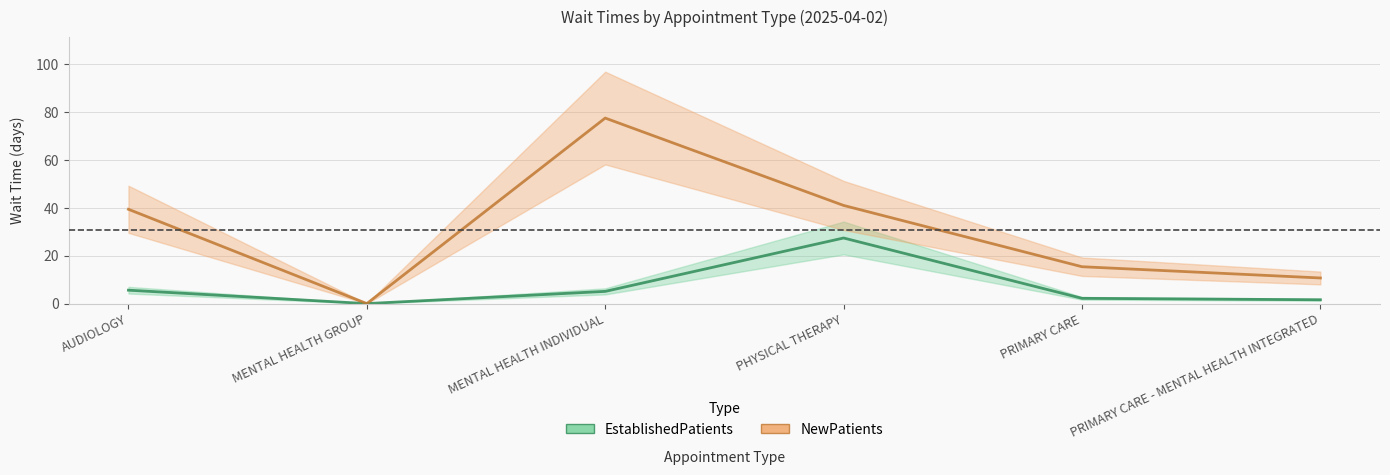

The value of EstablishedPatients at PRIMARY CARE - MENTAL HEALTH INTEGRATED is 2.6. True or false?

False